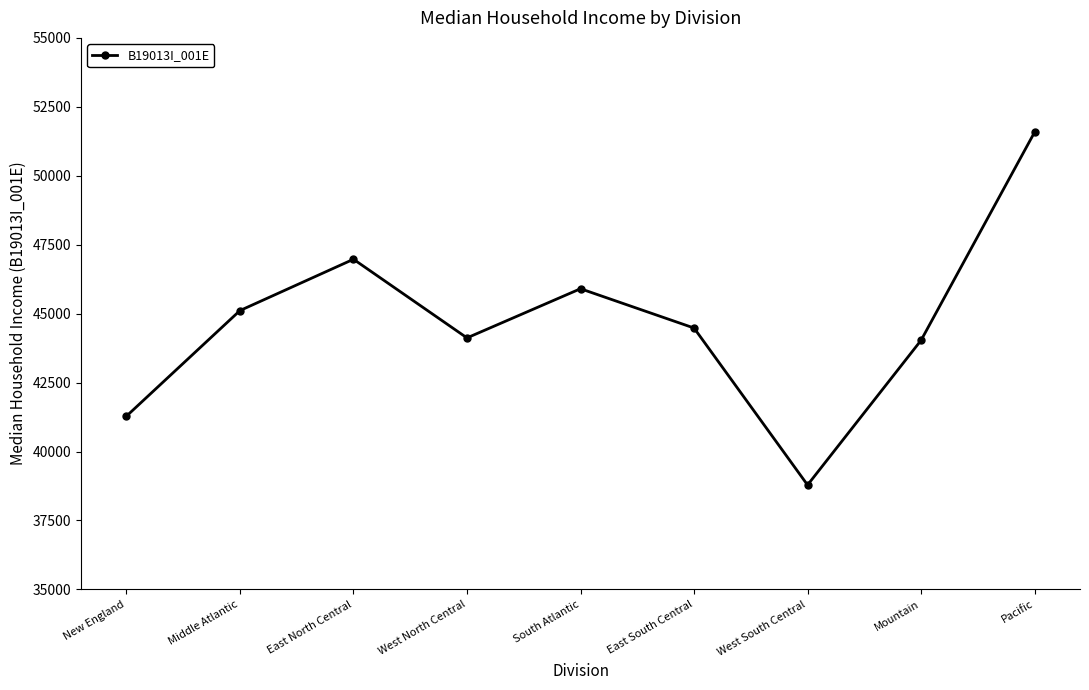

What is the smallest value displayed?

38786